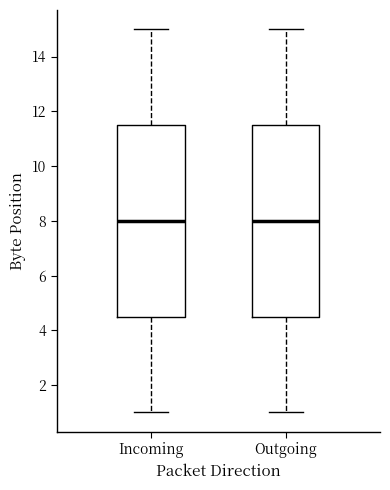

Reading left to right, transcribe this box plot: for each box, give where its median line is, the range the box spans, and where its two whiskers end, as read against the y-axis. The values are not printed on the chart, so give them approximately, as read against the axis.

Incoming: median 8.0, box 4.6 to 11.6, whiskers 1.0 to 15.0
Outgoing: median 8.0, box 4.6 to 11.6, whiskers 1.0 to 15.0